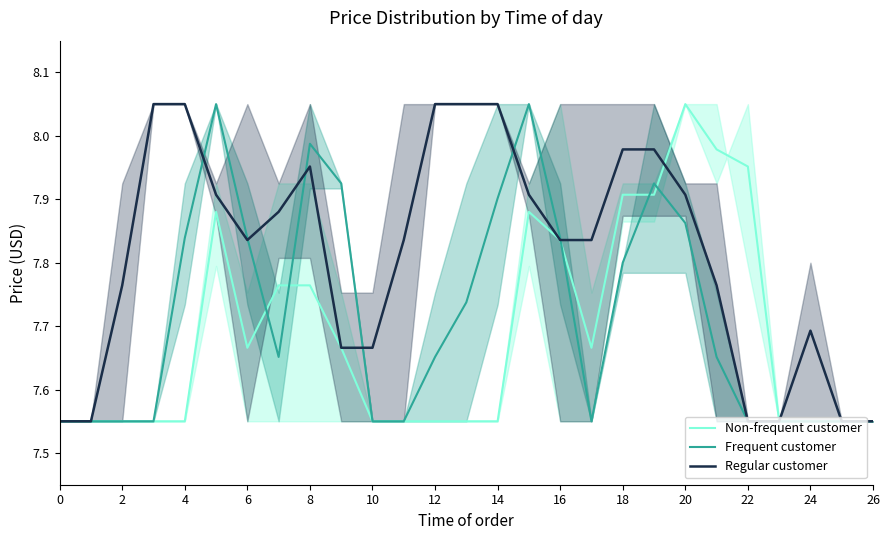

How many lines are shown in the chart?

3